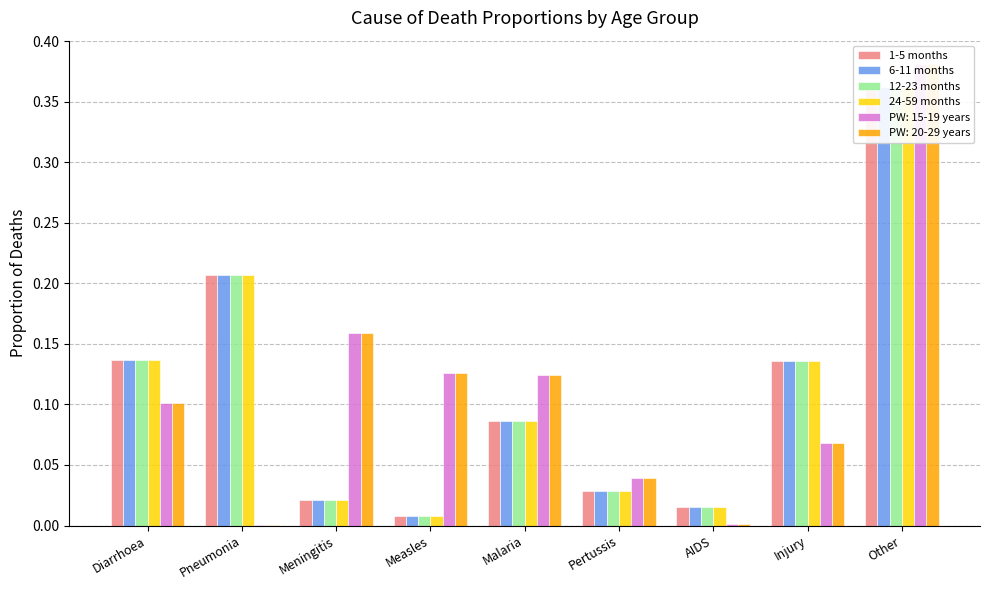

What is the maximum value for 1-5 months?

0.4